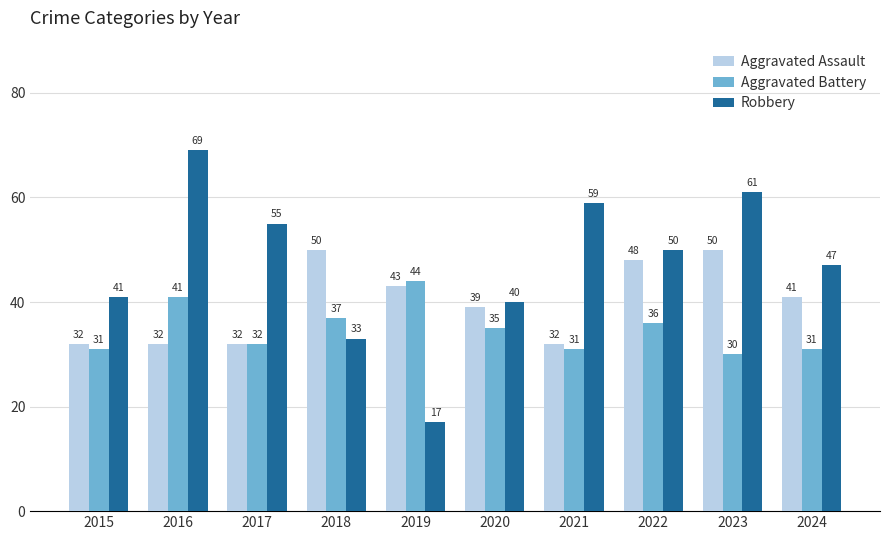

Rank the series by their maximum value, from lowest to highest.

Aggravated Battery, Aggravated Assault, Robbery